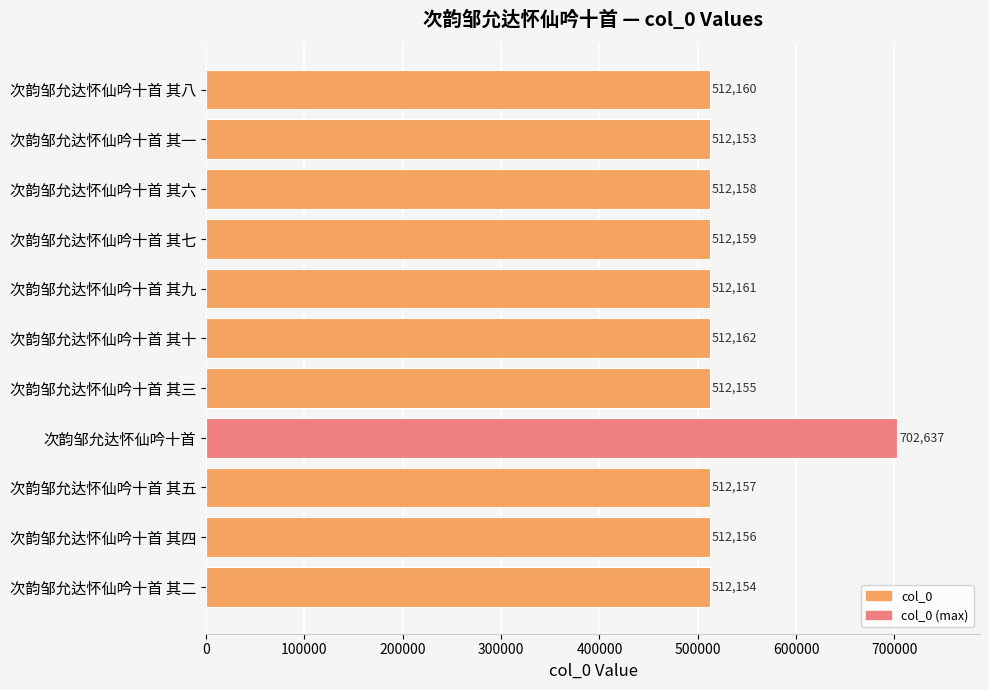

What is the difference between the second highest and minimum values?

9